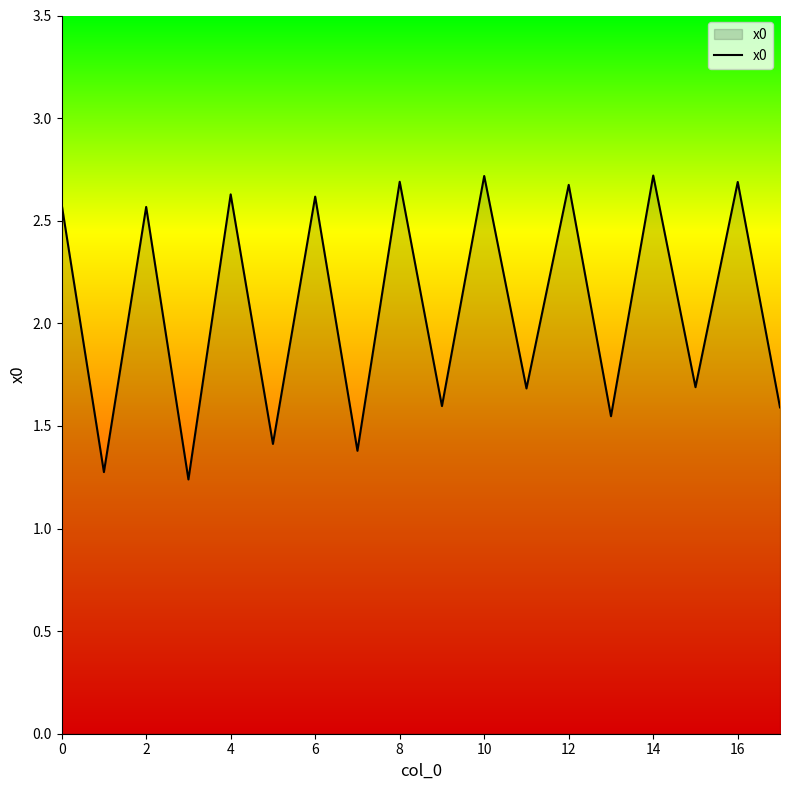

What is the greatest value displayed?

2.7